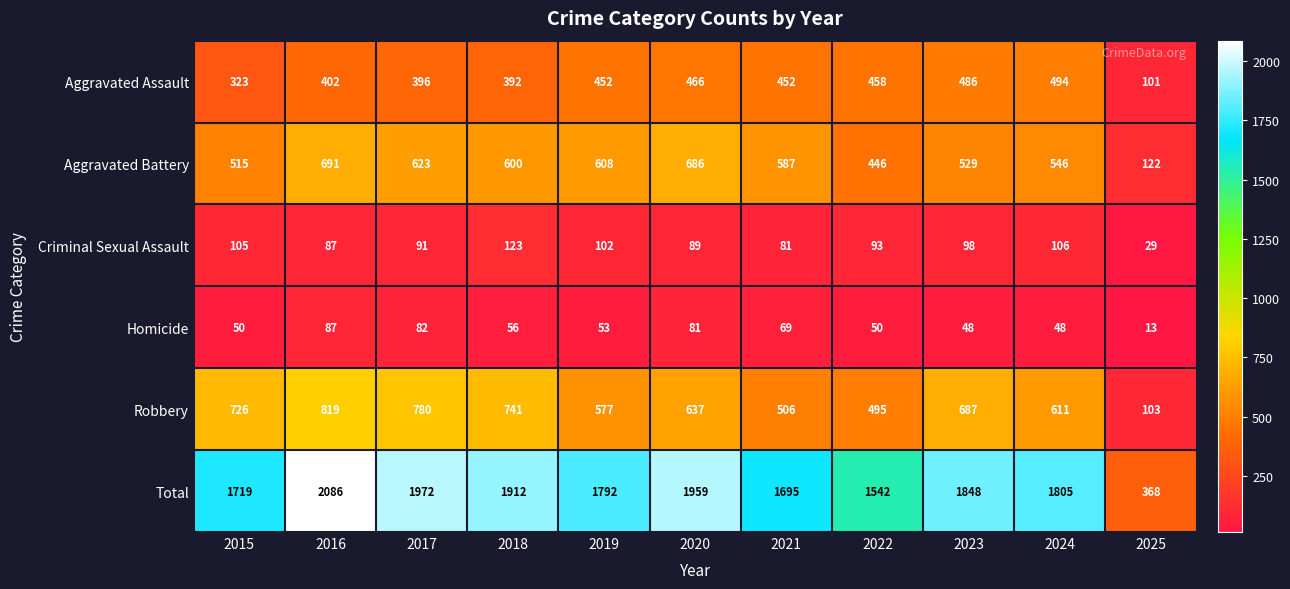

What is the total value across all series at 2024?

3610